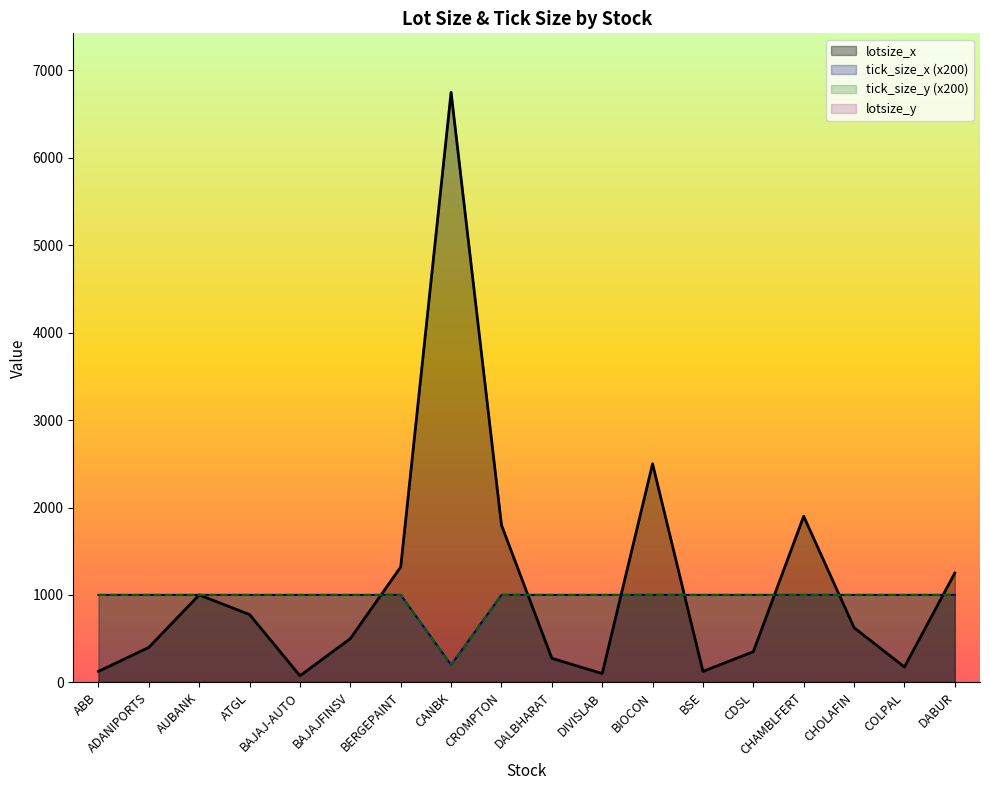

Is it true that tick_size_x equals 1684 at BSE?

False